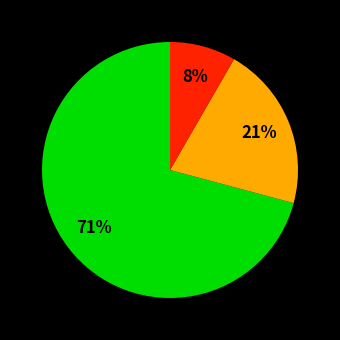

To the nearest percent, what is the difference between the largest and smallest slice percentages?

63%